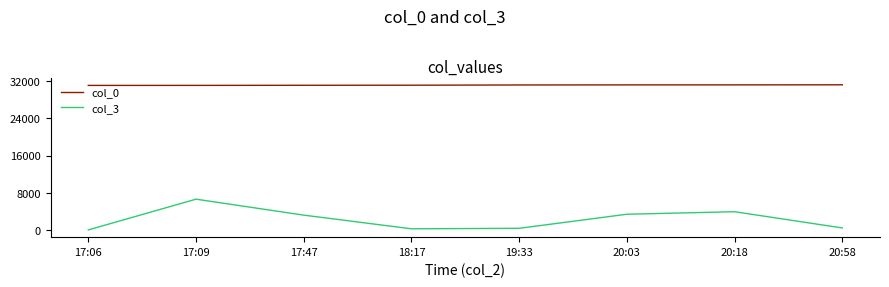

What is the average value of the col_0 series?

31149